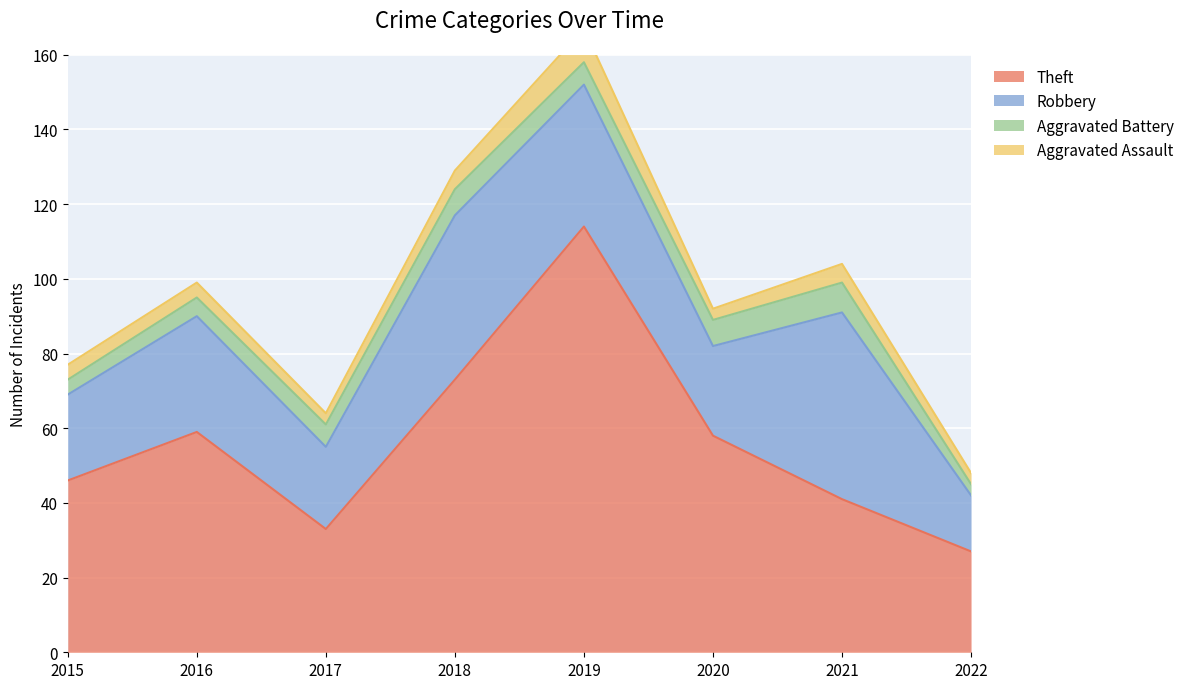

True or false: Theft has a value of 17 at 2015.

False